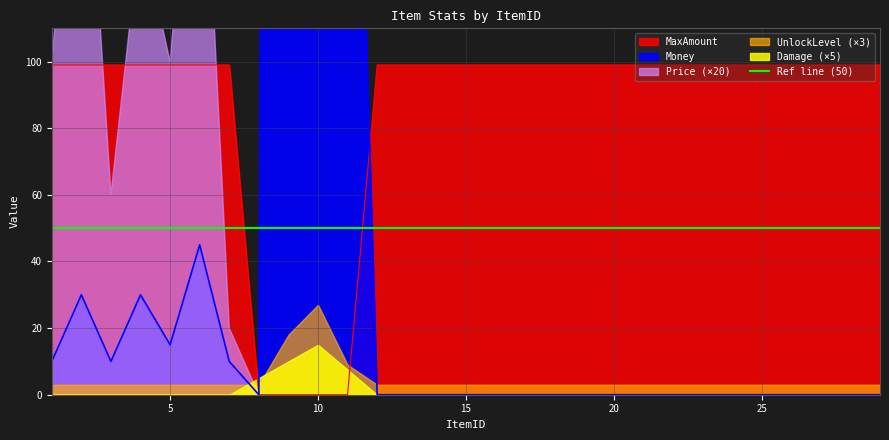

What is the maximum value for MaxAmount?

99